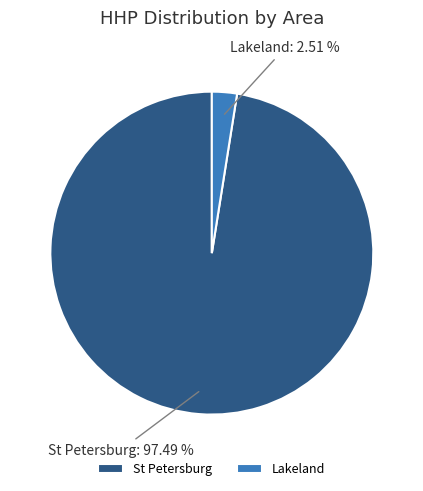

Is there a majority slice in this chart?

Yes